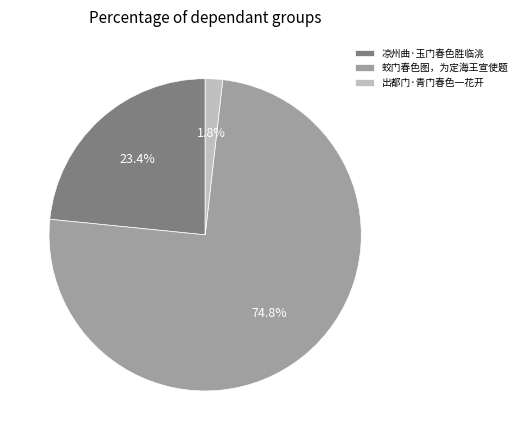

Is it true that 出都门·青门春色一花开 is 2% of the pie?

True